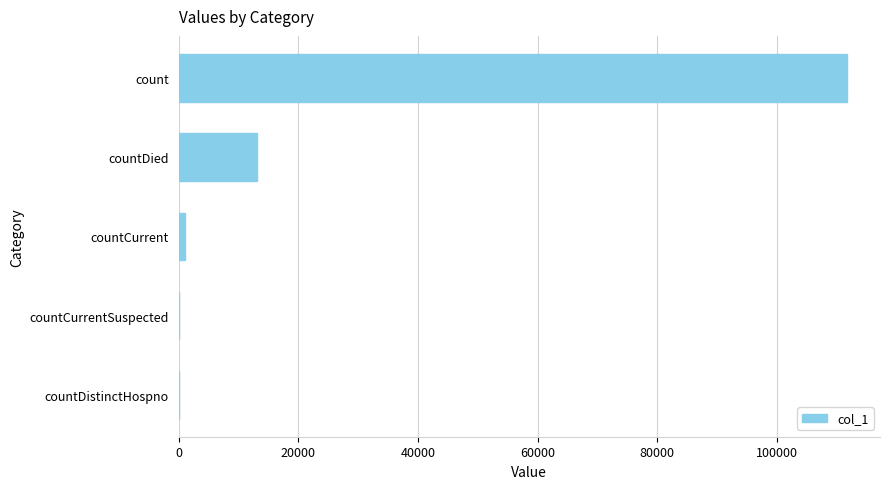

Count the number of categories in the chart.

5